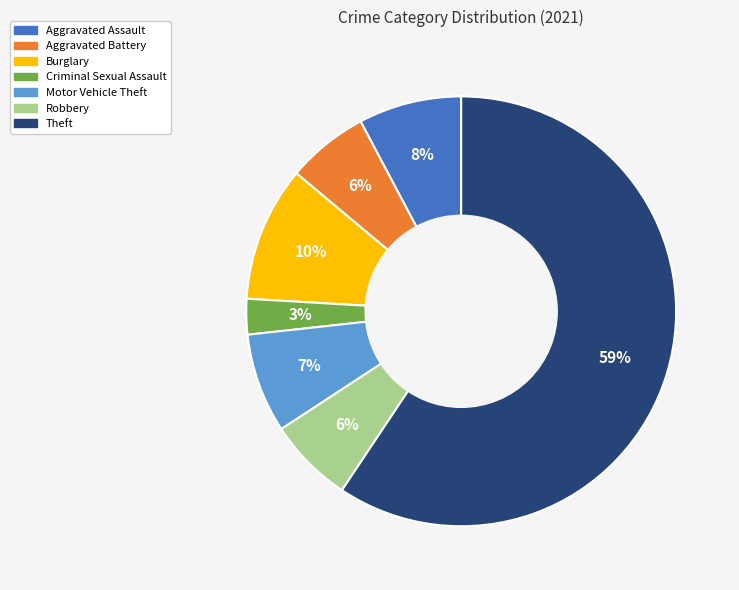

What is the smallest slice in the pie chart?

Criminal Sexual Assault